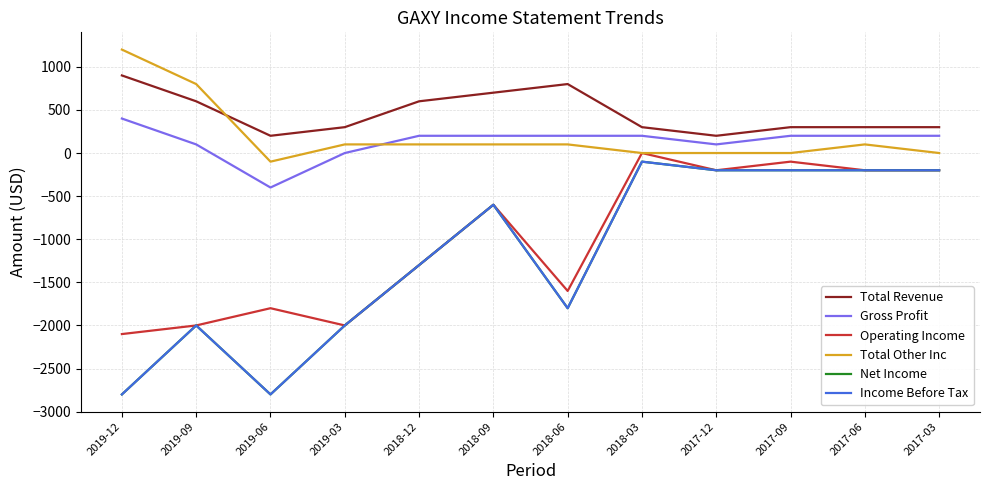

True or false: Net Income has a value of -957 at 2019-03.

False